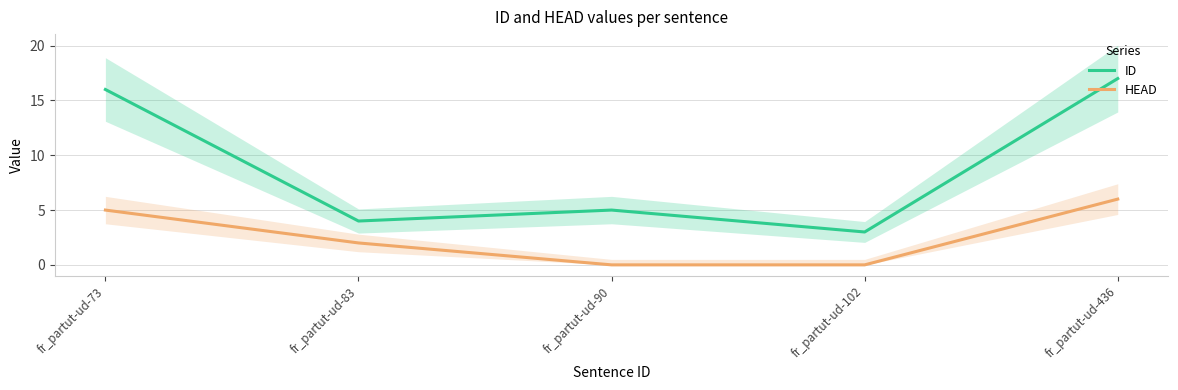

How many interior local valleys does the ID series have?

2